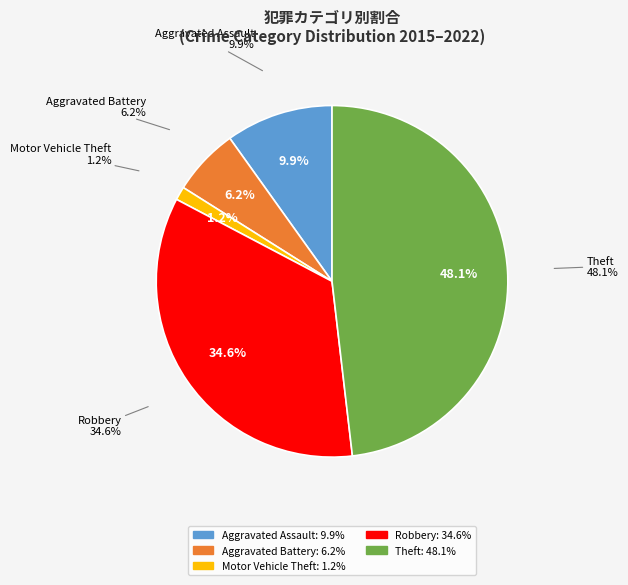

Count the number of slices in the pie.

5